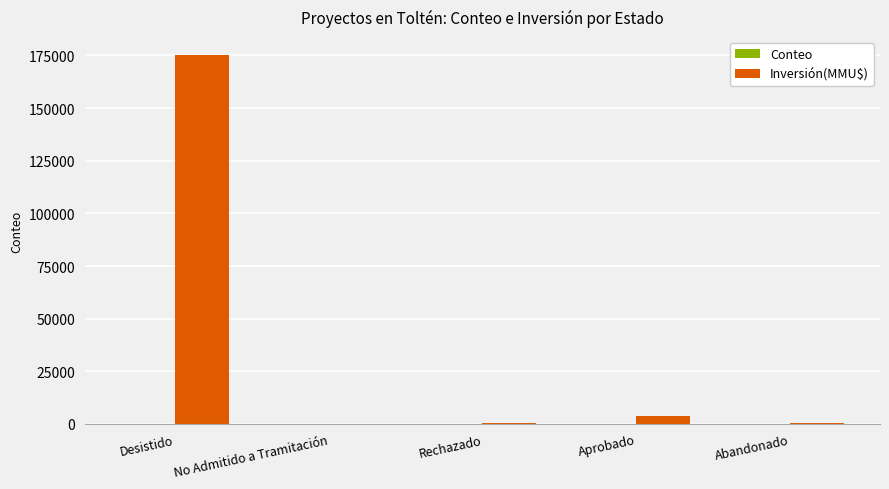

How many distinct data groups are displayed?

2